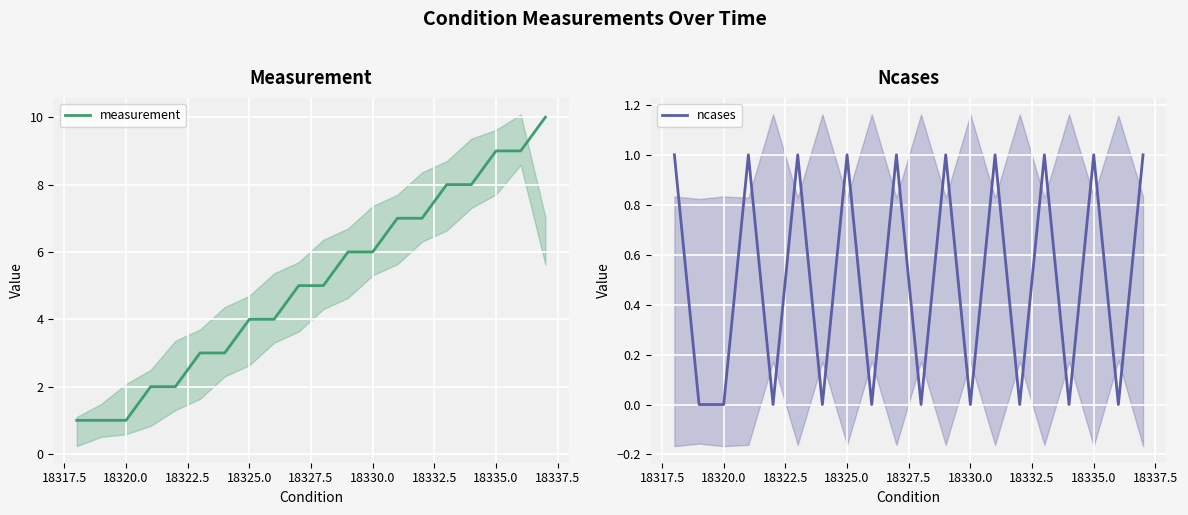

What is the highest value of the measurement series?

10